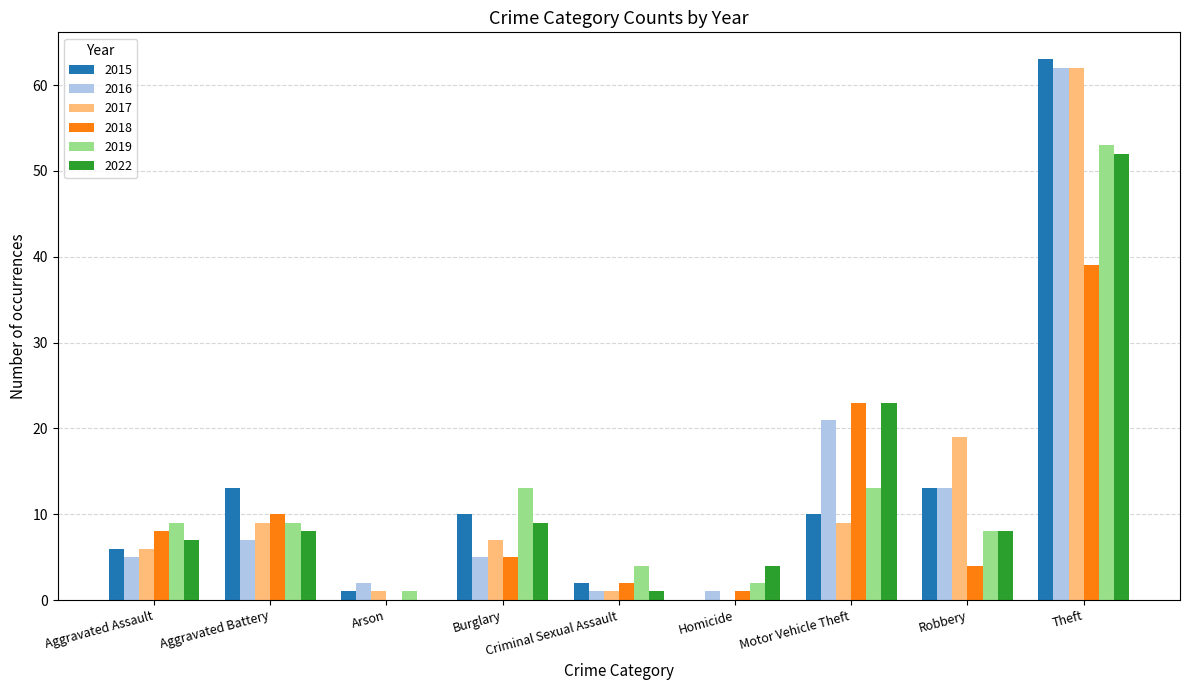

True or false: 2019 has a value of 13 at Robbery.

False